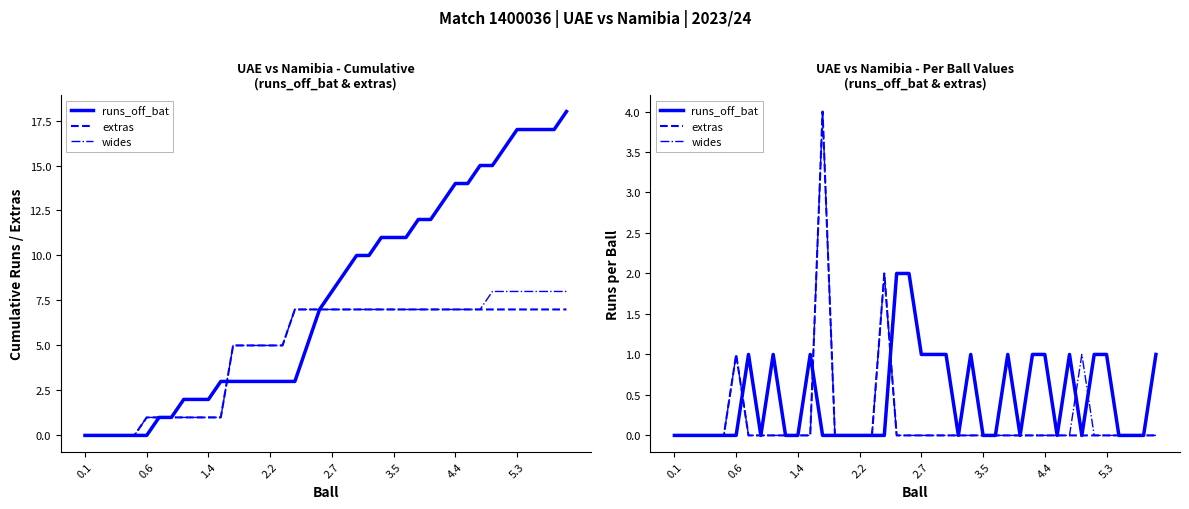

Is it true that runs_off_bat equals 1 at 33?

False